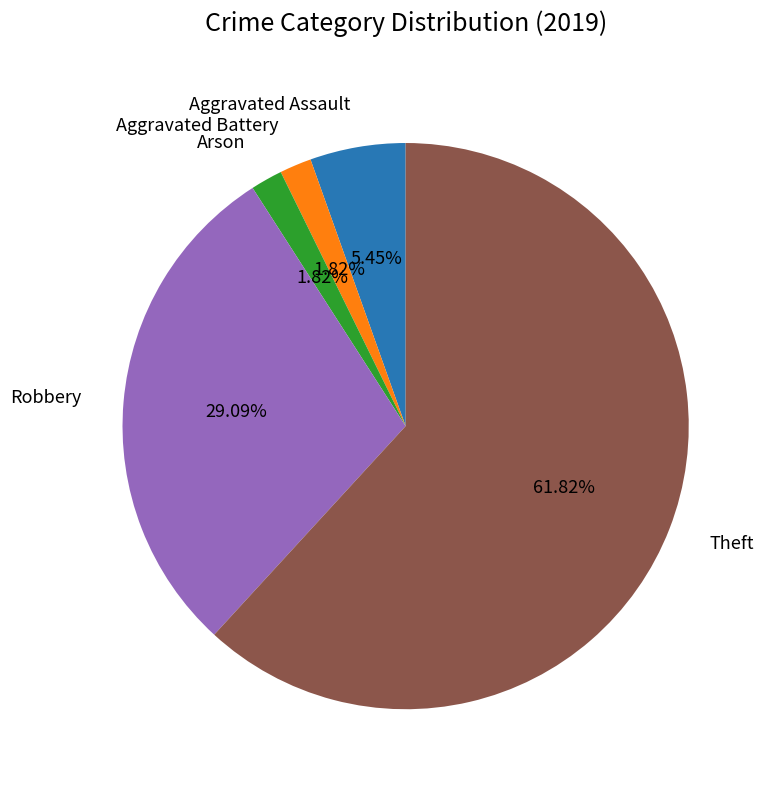

How many slices are in this pie chart?

5